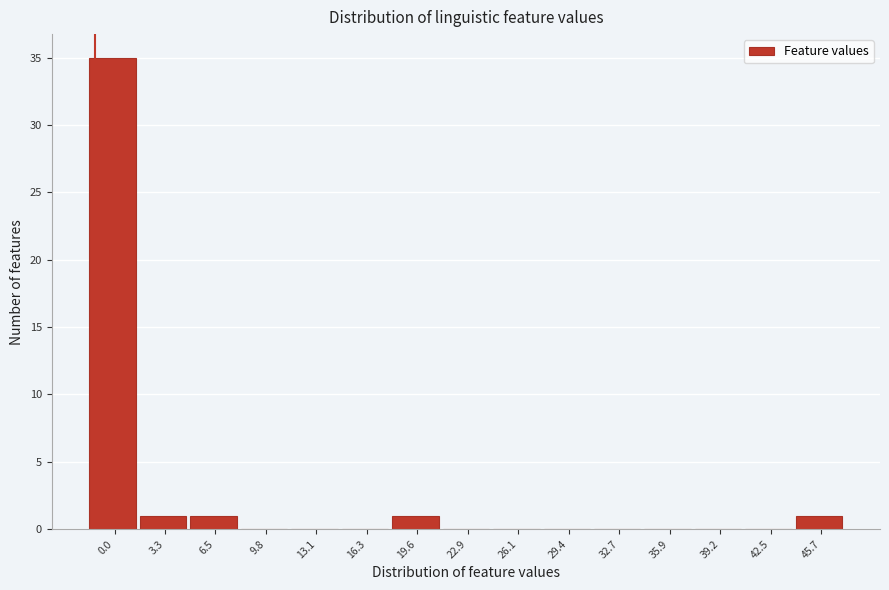

Reading left to right, what are all the values shown in this chart?

0.0=35	3.3=1	6.5=1	9.8=0	13.1=0	16.3=0	19.6=1	22.9=0	26.1=0	29.4=0	32.7=0	35.9=0	39.2=0	42.5=0	45.7=1